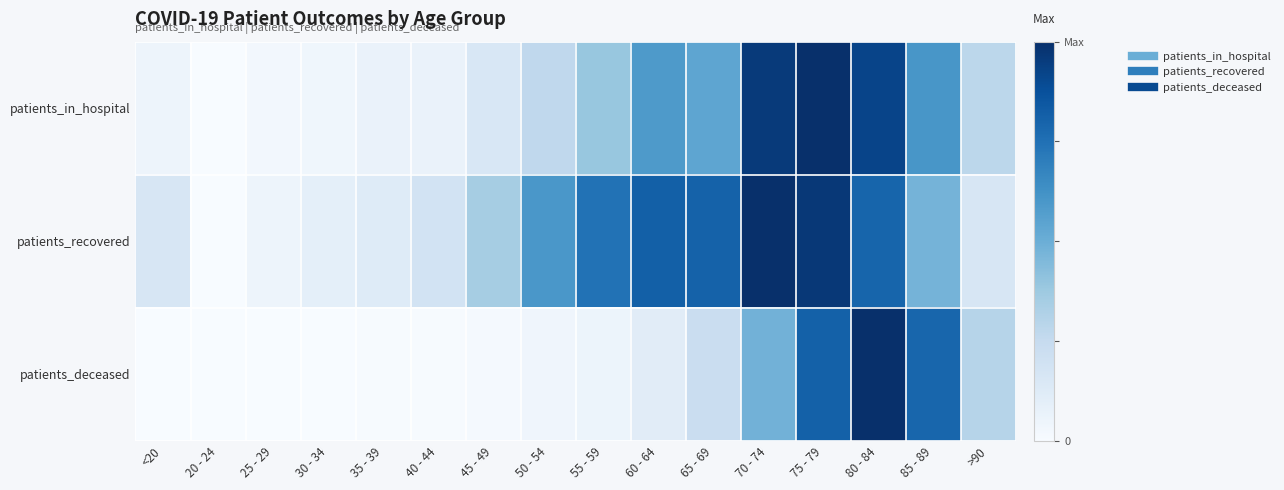

Reading right to left, what are all the values shown in this chart?

patients_in_hospital: >90=0.3	85 - 89=0.6	80 - 84=0.9	75 - 79=1.0	70 - 74=1.0	65 - 69=0.5	60 - 64=0.6	55 - 59=0.4	50 - 54=0.3	45 - 49=0.2	40 - 44=0.1	35 - 39=0.1	30 - 34=0.0	25 - 29=0.0	20 - 24=0.0	<20=0.1
patients_recovered: >90=0.2	85 - 89=0.5	80 - 84=0.8	75 - 79=1.0	70 - 74=1.0	65 - 69=0.8	60 - 64=0.8	55 - 59=0.7	50 - 54=0.6	45 - 49=0.3	40 - 44=0.2	35 - 39=0.1	30 - 34=0.1	25 - 29=0.1	20 - 24=0.0	<20=0.2
patients_deceased: >90=0.3	85 - 89=0.8	80 - 84=1.0	75 - 79=0.8	70 - 74=0.5	65 - 69=0.2	60 - 64=0.1	55 - 59=0.1	50 - 54=0.0	45 - 49=0.0	40 - 44=0.0	35 - 39=0.0	30 - 34=0.0	25 - 29=0.0	20 - 24=0.0	<20=0.0